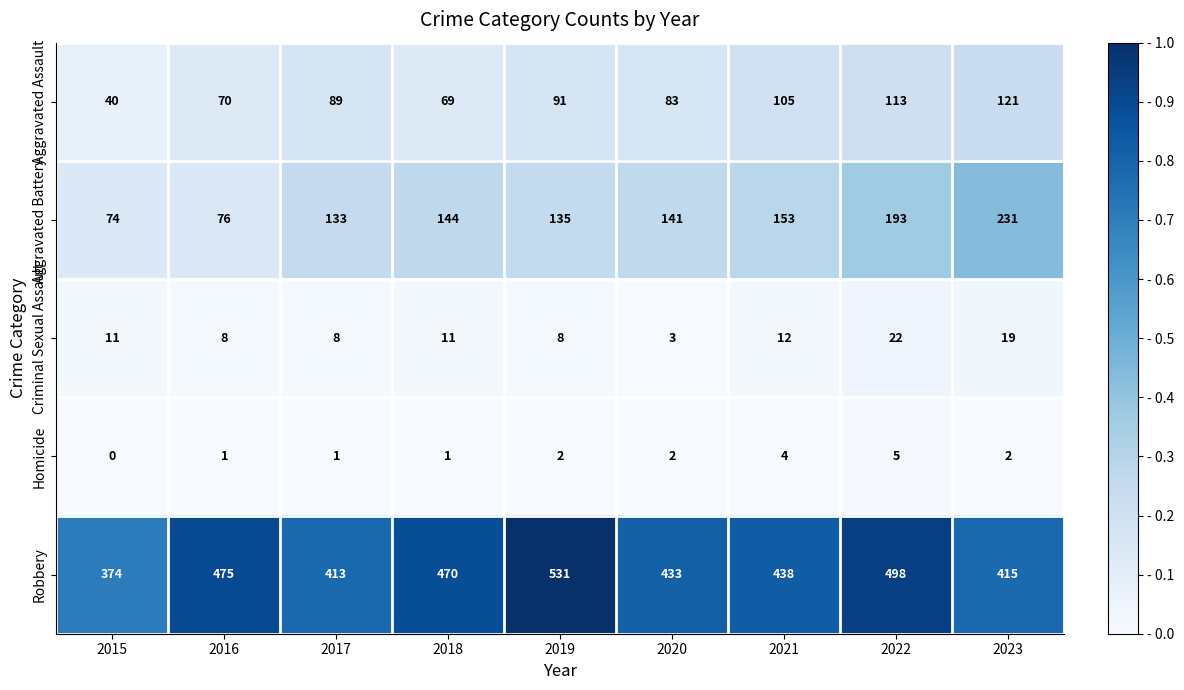

What is the maximum value shown in the chart?

531